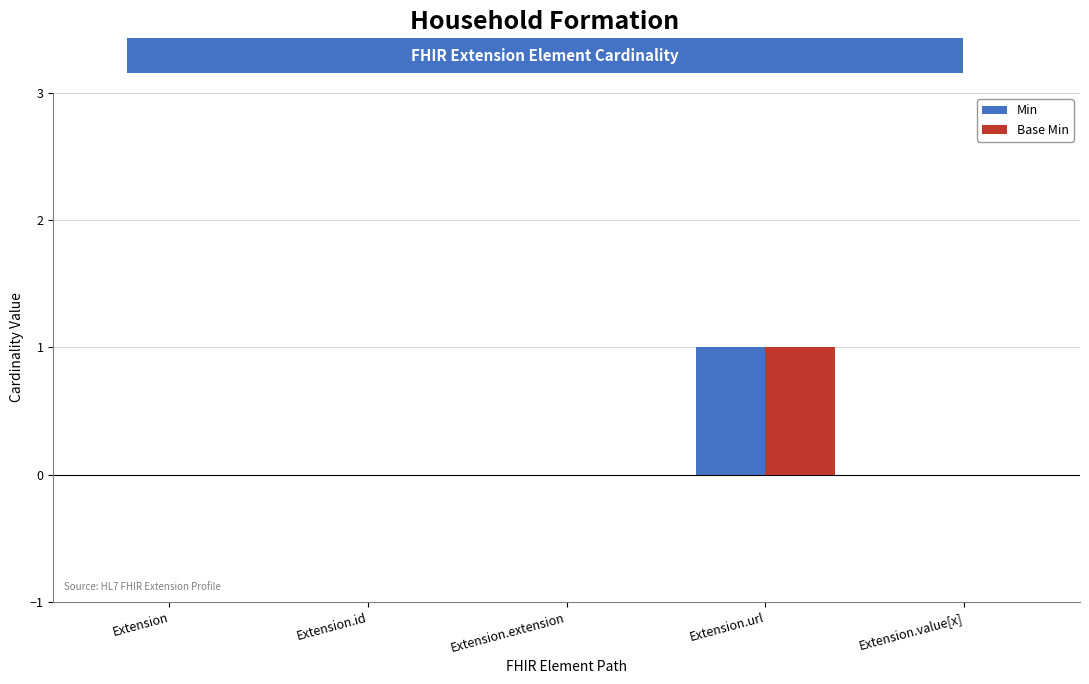

What are all the series names shown in the legend?

Min, Base Min